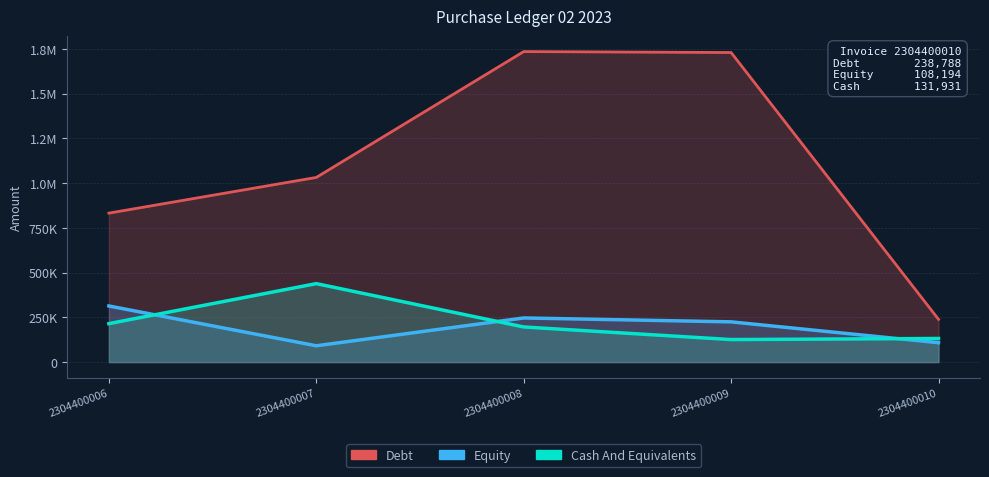

What is the difference between the highest and lowest values at 2304400010?

130594.2